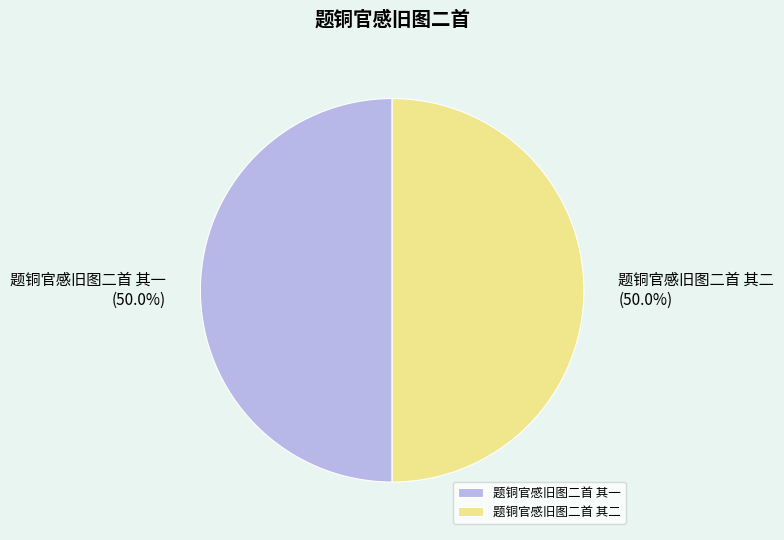

Combined, what portion of the pie is 题铜官感旧图二首 其一 and 题铜官感旧图二首 其二?

100.0%